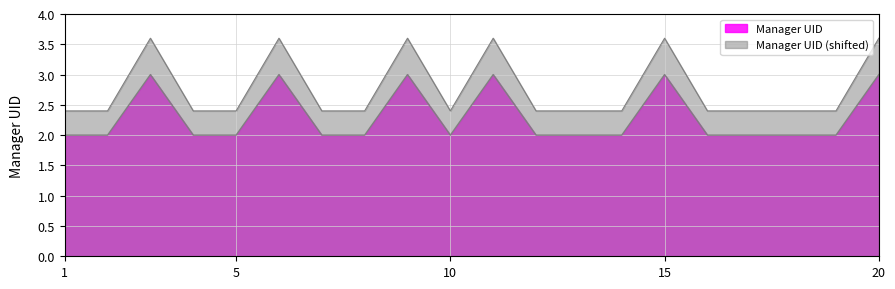

Is the value of Manager UID (line) at 5 greater than the value of Manager UID (shifted line) at 20?

No